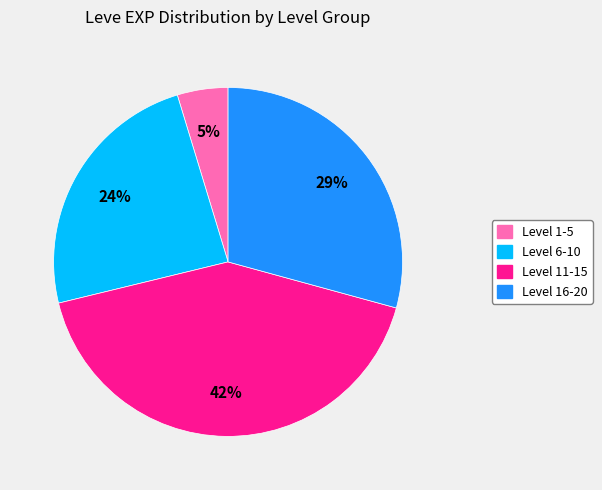

To the nearest percent, what is the difference between the largest and smallest slice percentages?

37%